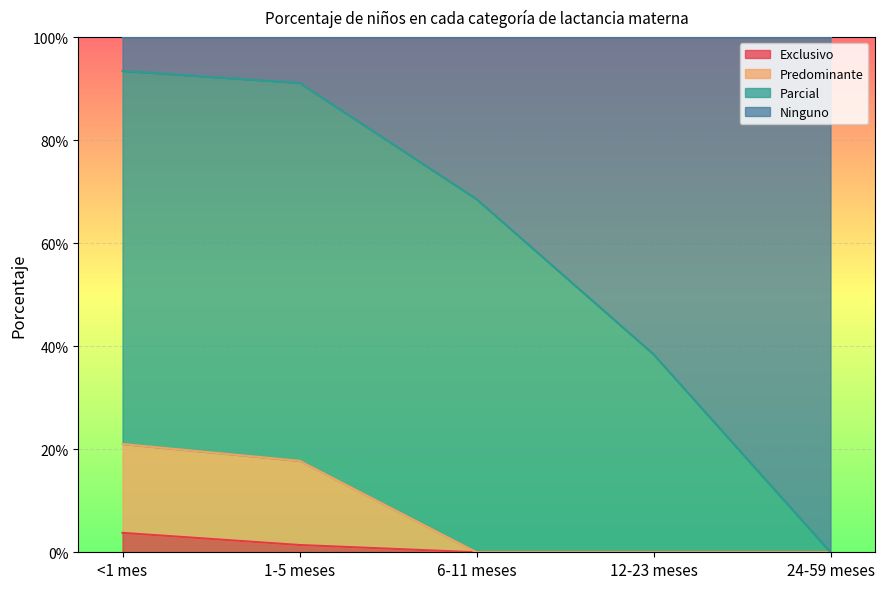

How many values in Exclusivo are above zero?

2